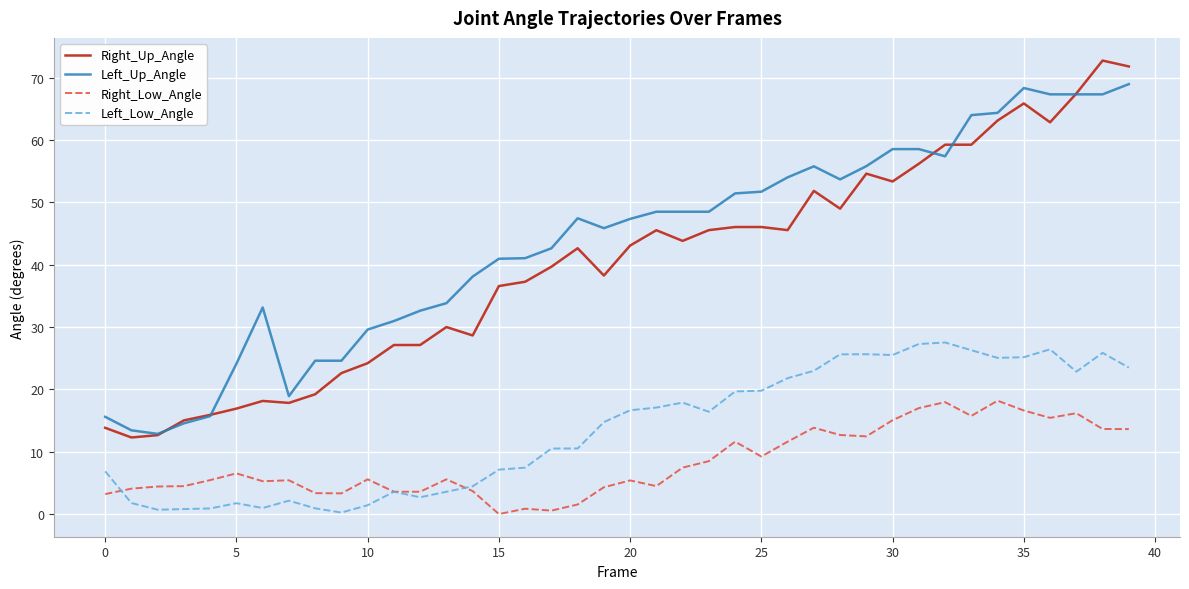

List the series in order of their peak value, lowest first.

Right_Low_Angle, Left_Low_Angle, Left_Up_Angle, Right_Up_Angle